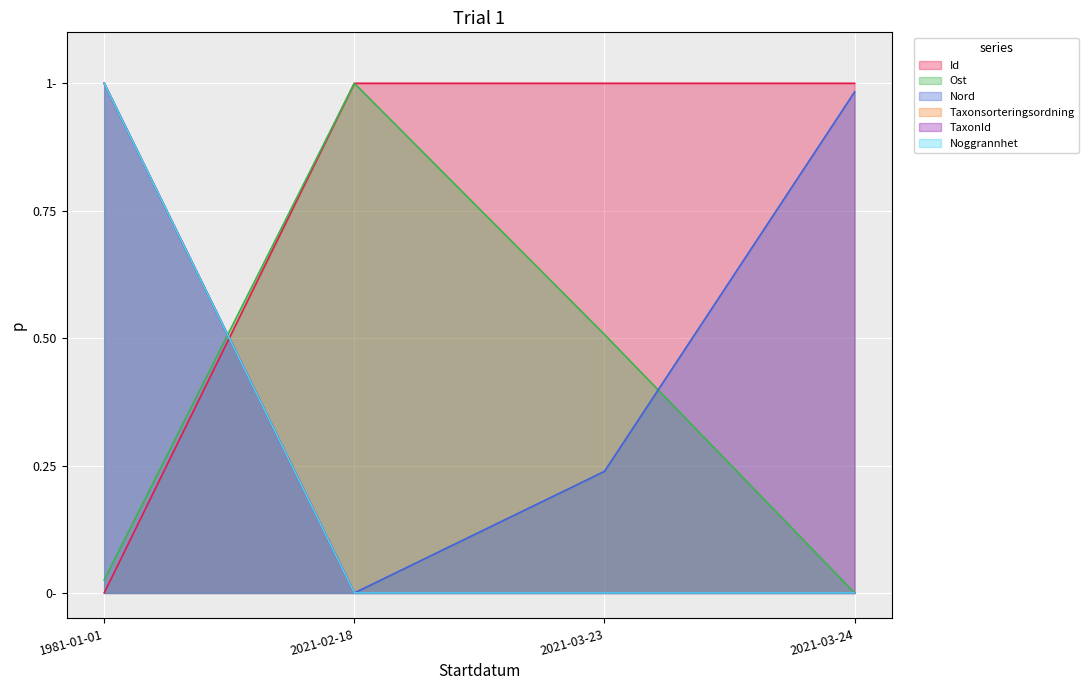

How many lines are shown in the chart?

6